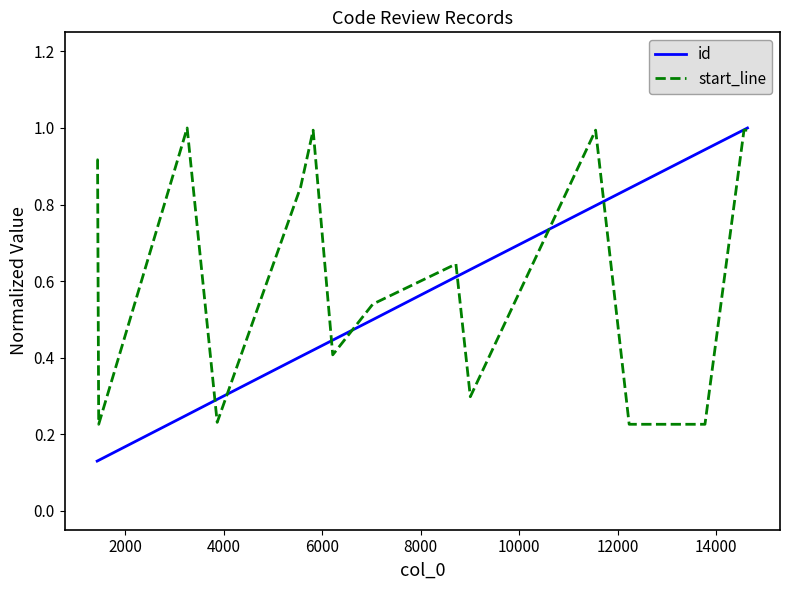

How many categories are shown in the chart?

16